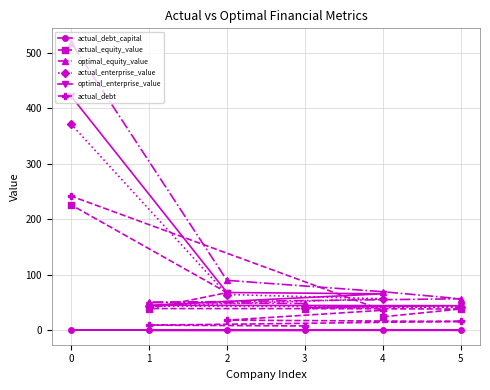

How many data points in actual_debt are above 18?

3